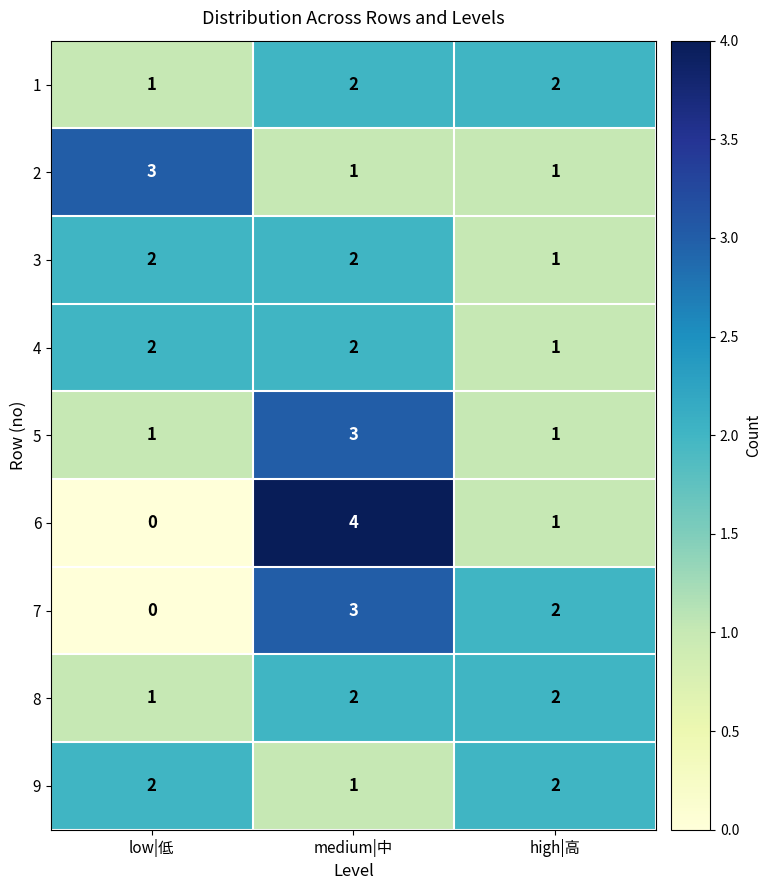

Reading right to left, transcribe all the data shown in this chart.

1: 2	2	1
2: 1	1	3
3: 1	2	2
4: 1	2	2
5: 1	3	1
6: 1	4	0
7: 2	3	0
8: 2	2	1
9: 2	1	2